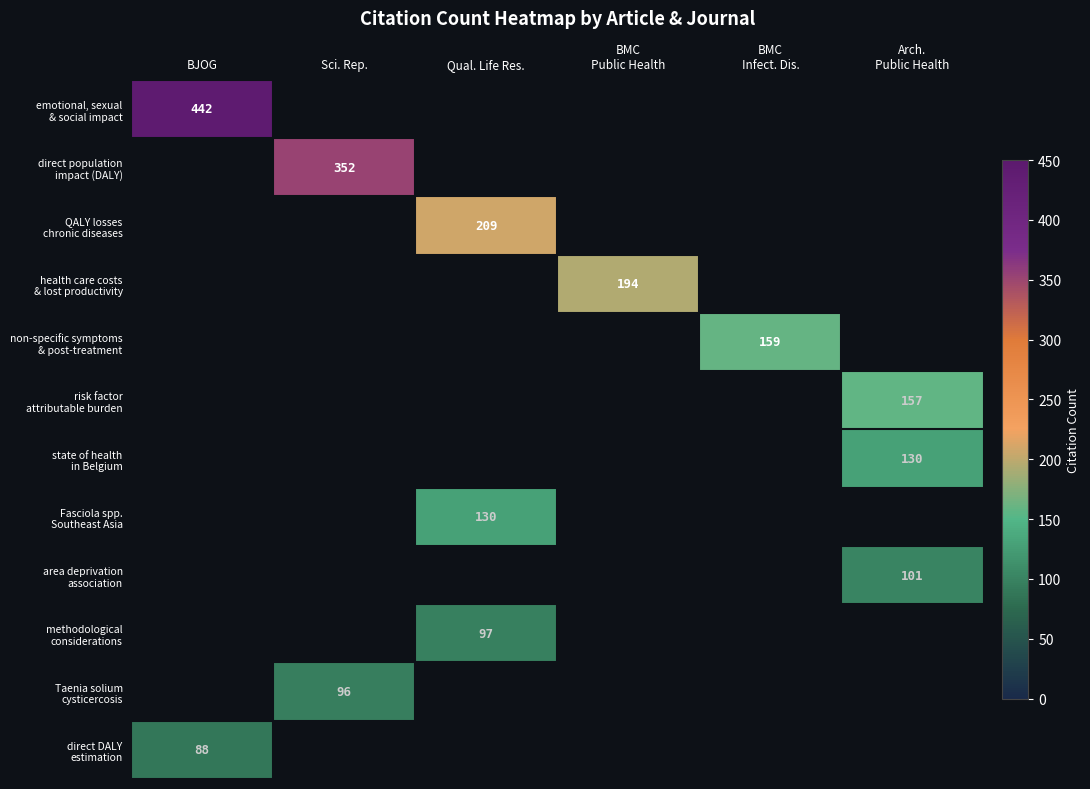

Between BMC
Infect. Dis. and Qual. Life Res., which is larger?

Qual. Life Res.